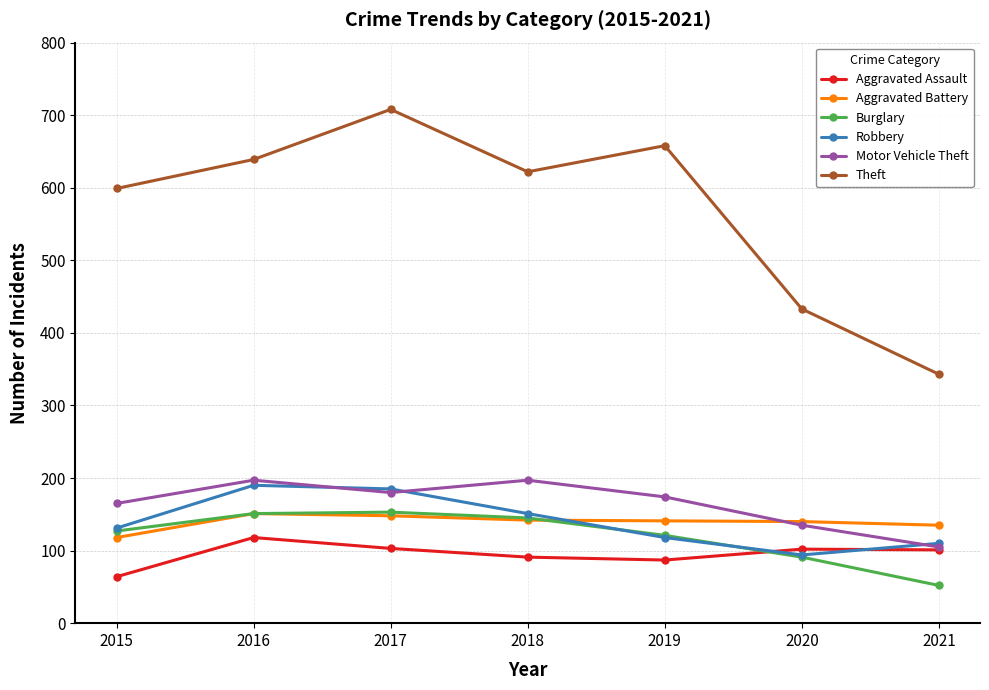

True or false: Aggravated Battery has more than 0 points higher than both neighbors.

True